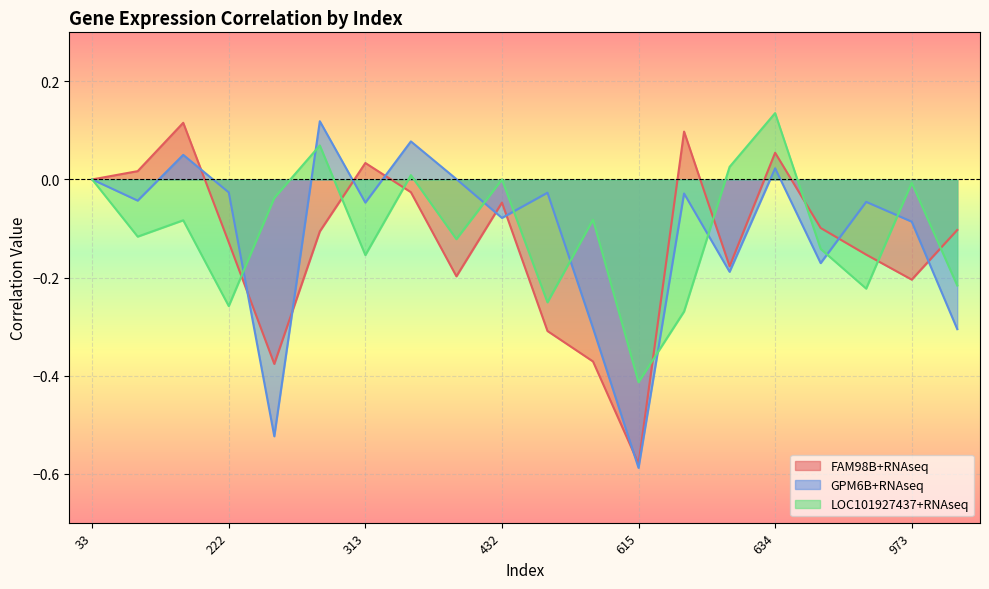

Is the value of GPM6B+RNAseq at 341 greater than the value of LOC101927437+RNAseq at 222?

Yes